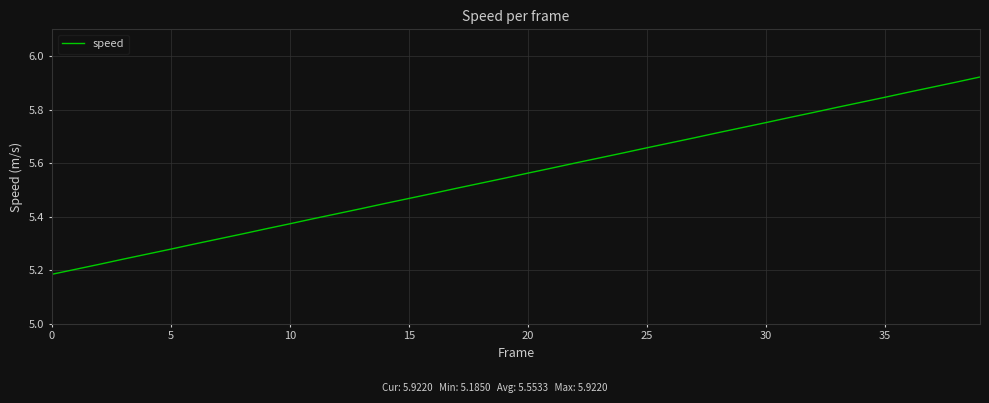

What is the difference between the maximum and minimum values?

0.7